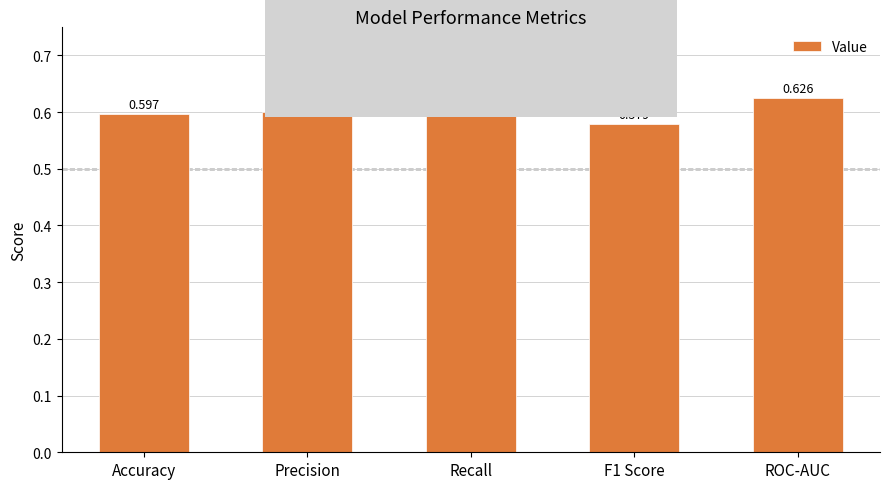

Which has a higher value, Accuracy or Precision?

Precision